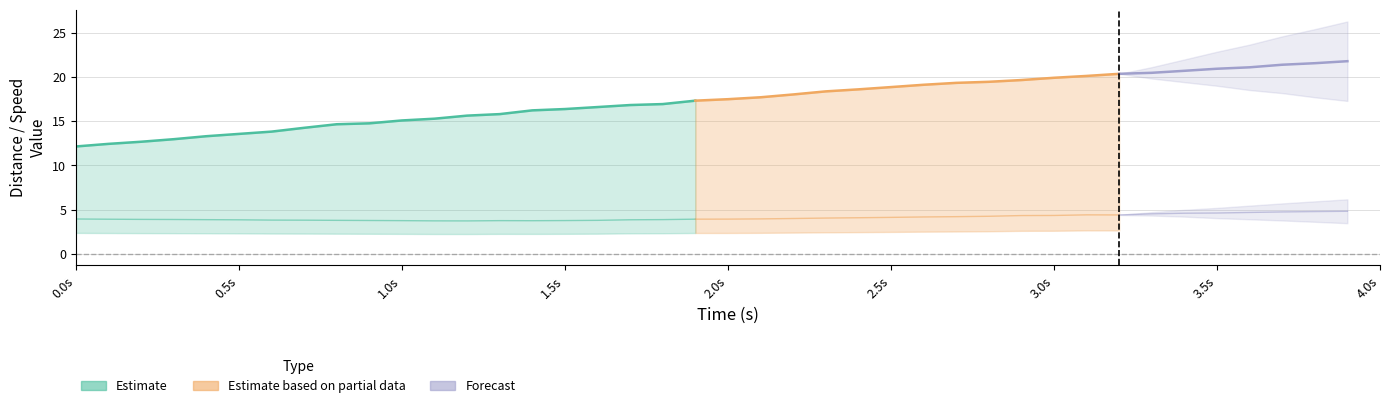

True or false: Time and v_ego intersect in this chart.

False